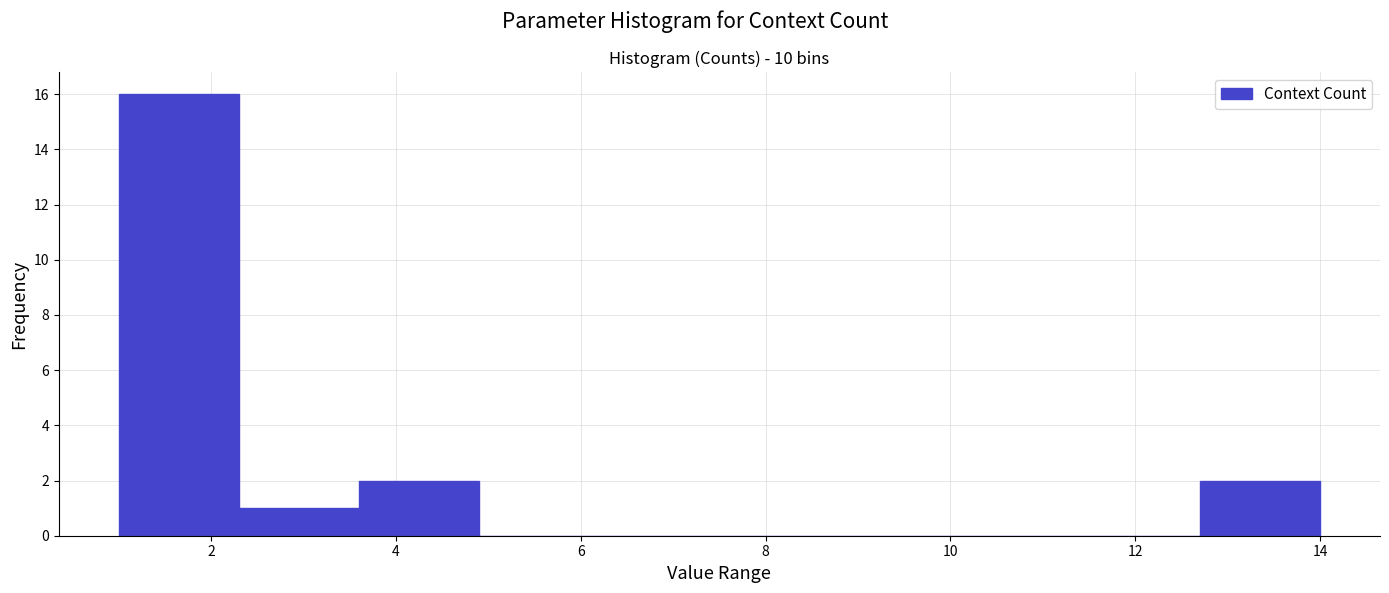

Reading left to right, list every bar in this chart as the range it spans on the x-axis followed by its height. Neither the bar edges nor the heights are printed on the chart, so give them approximately, as read against the axes.

1.0 to 2.3: 16
2.3 to 3.6: 1
3.6 to 4.9: 2
4.9 to 6.2: 0
6.2 to 7.5: 0
7.5 to 8.8: 0
8.8 to 10.1: 0
10.1 to 11.4: 0
11.4 to 12.7: 0
12.7 to 14.0: 2